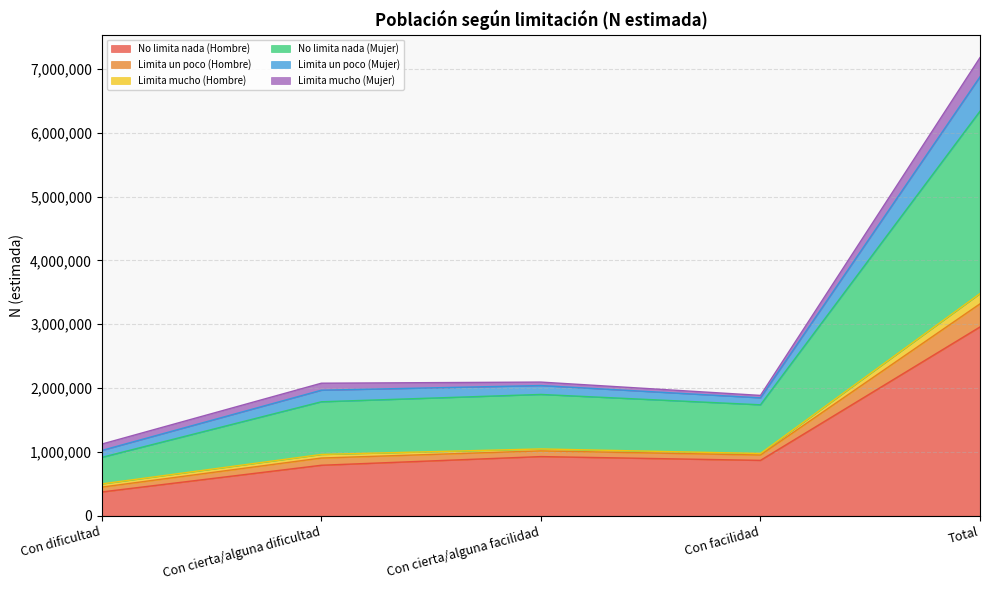

Is it true that No limita nada (Hombre) equals 1122017 at Con cierta/alguna dificultad?

False